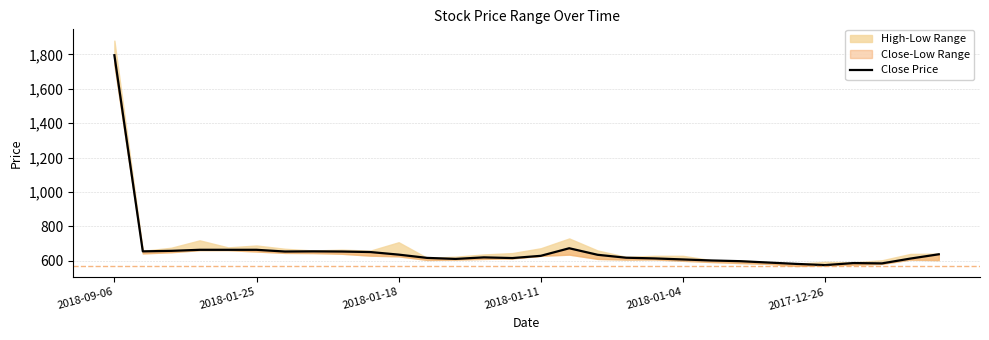

What is the difference between the maximum and second lowest values?

1213